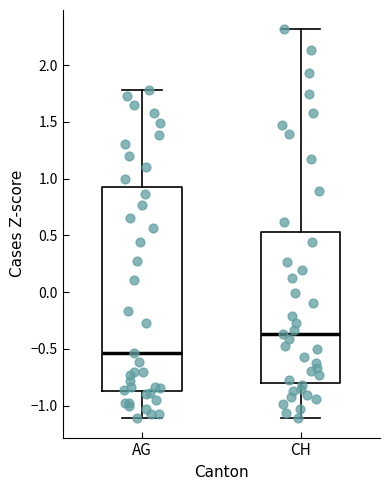

Reading left to right, read every box against the y-axis: the position of its median line, the range the box covers, and the ends of its whiskers. The values are not printed on the chart, so give them approximately, as read against the axis.

AG: median -0.55, box -0.85 to 0.95, whiskers -1.10 to 1.80
CH: median -0.35, box -0.80 to 0.55, whiskers -1.10 to 2.30